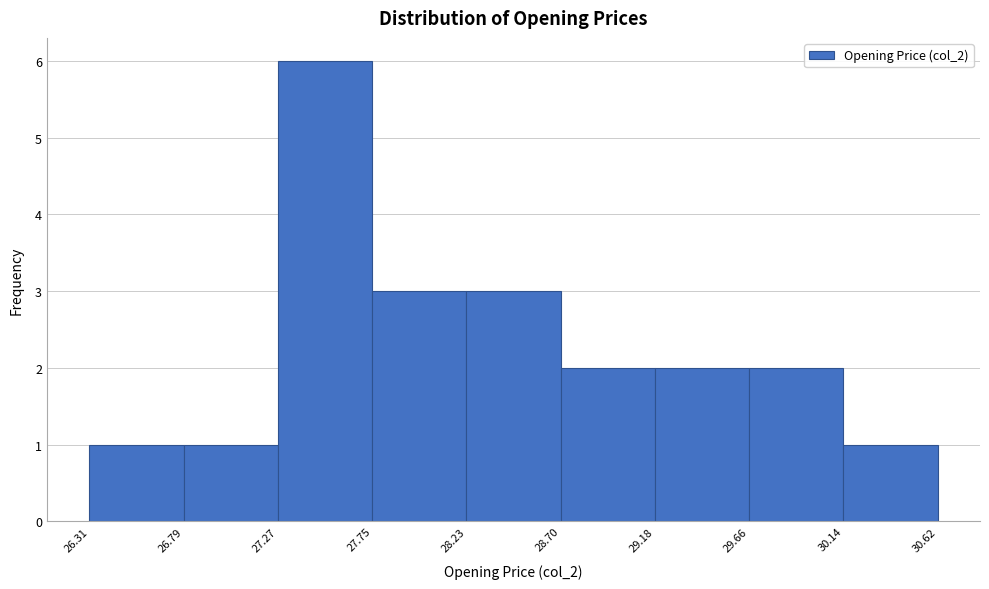

Reading left to right, transcribe this chart: for each bar, give the range it covers on the x-axis and its height. The values are not printed on the chart, so give them approximately, as read against the axis.

26.31 to 26.79: 1
26.79 to 27.27: 1
27.27 to 27.75: 6
27.75 to 28.23: 3
28.23 to 28.70: 3
28.70 to 29.18: 2
29.18 to 29.66: 2
29.66 to 30.14: 2
30.14 to 30.62: 1